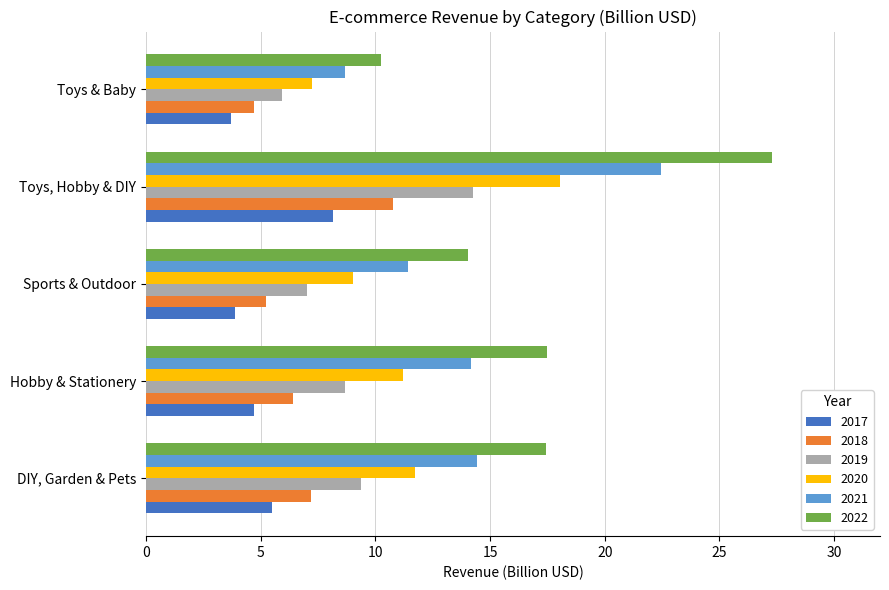

What is the average value of the 2020 series?

11.5